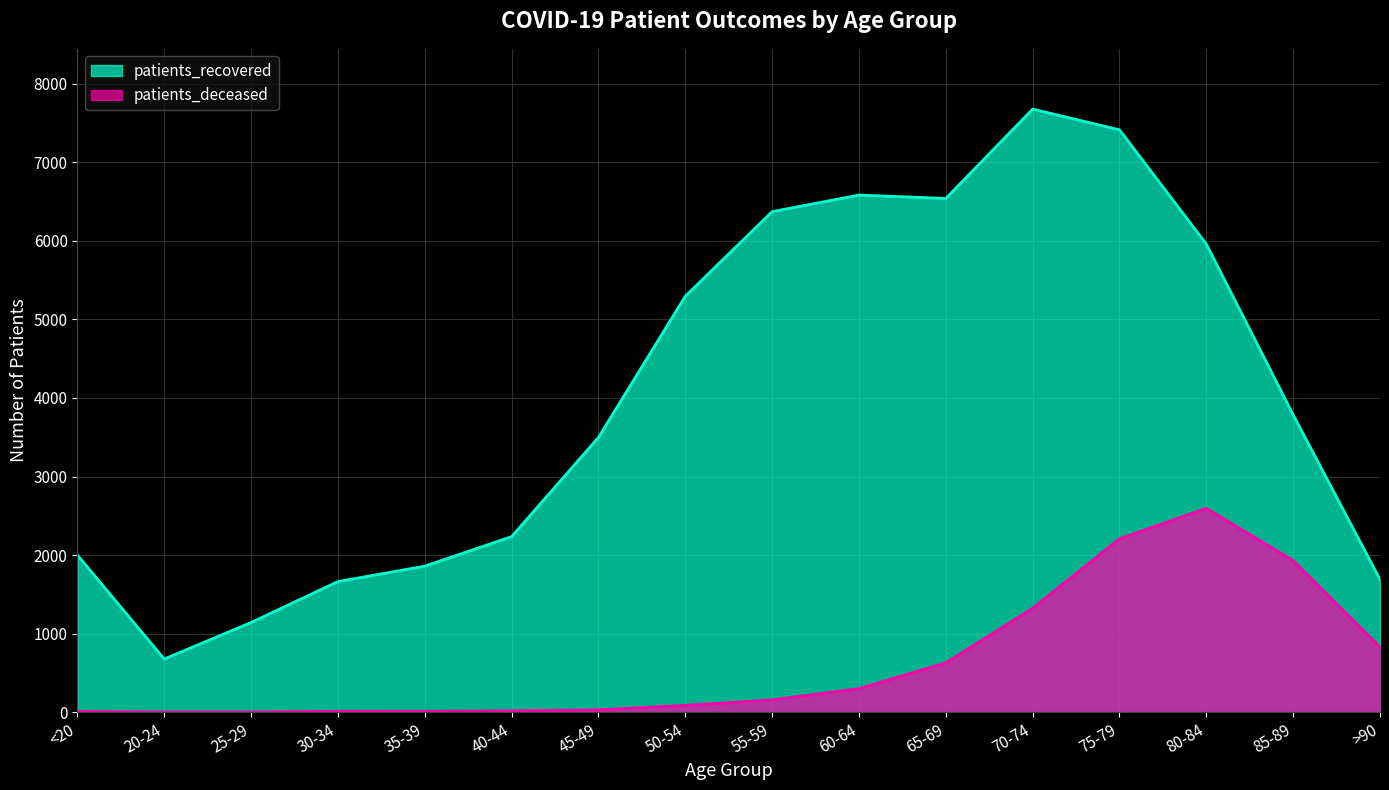

Rank the series by their maximum value, from highest to lowest.

patients_recovered, patients_deceased